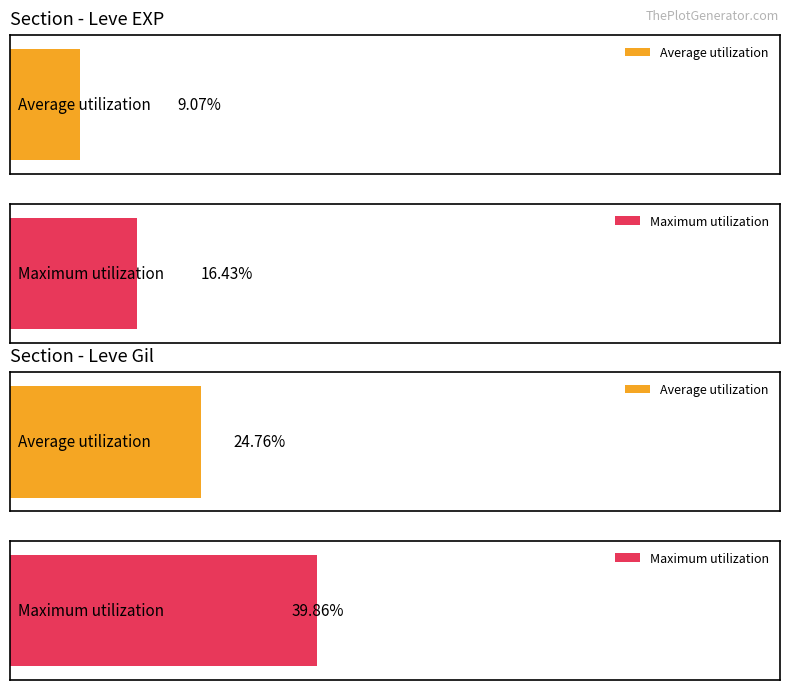

Does the chart contain stacked bars?

No